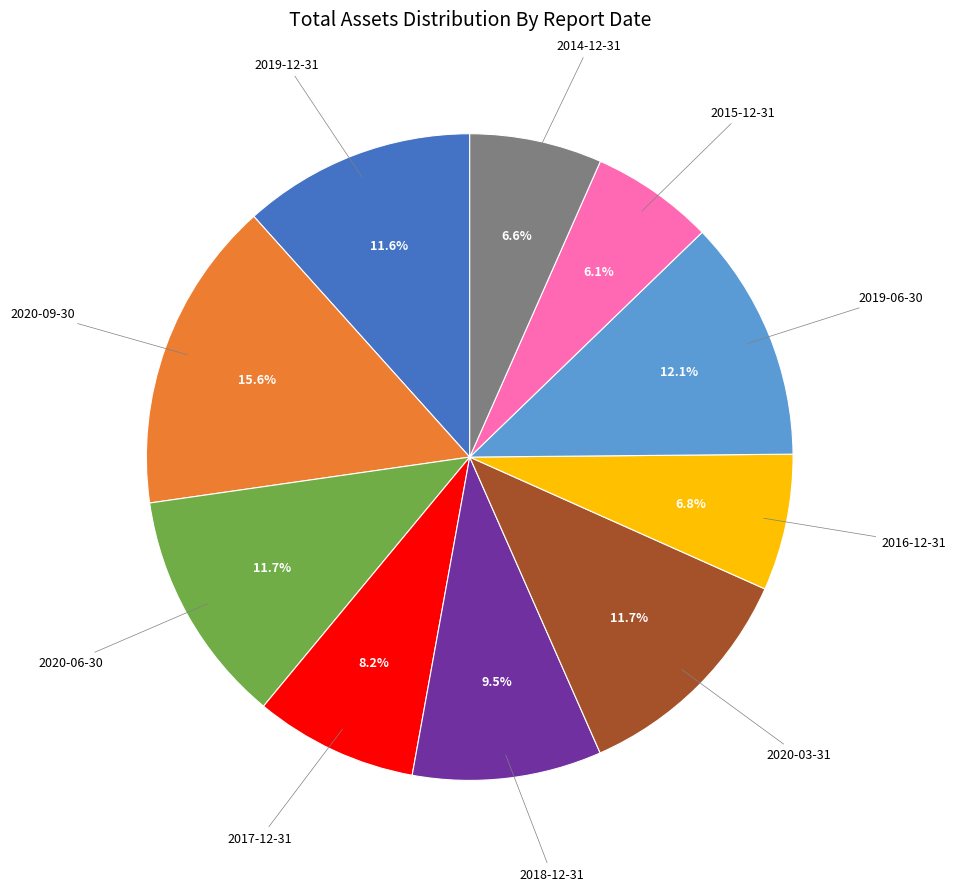

Is there a majority slice in this chart?

No